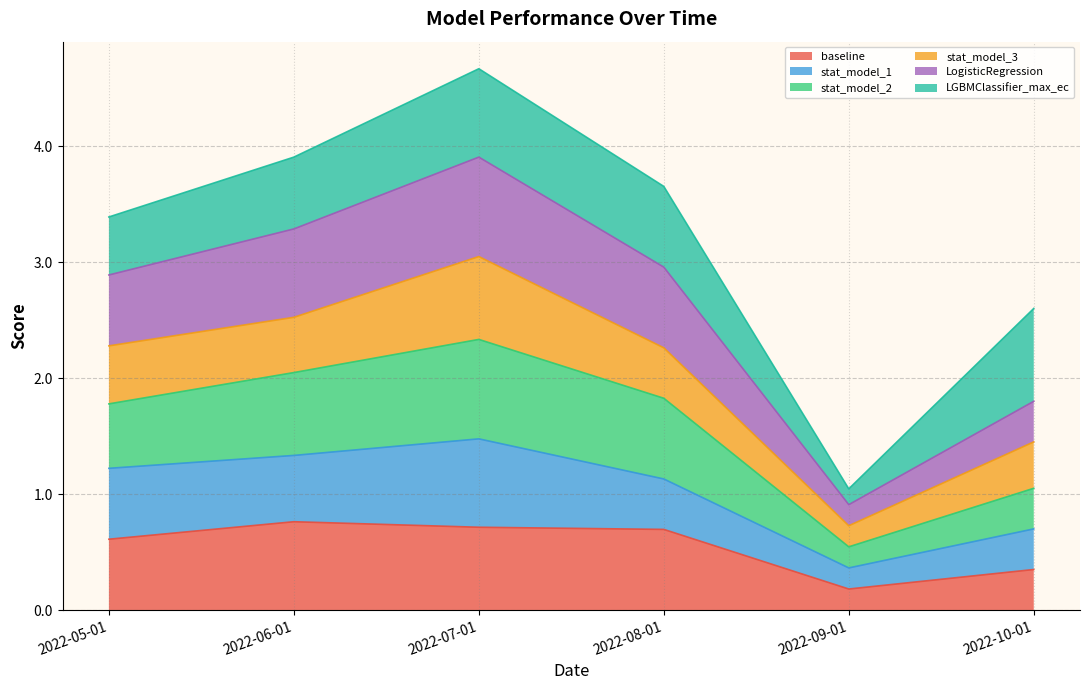

True or false: stat_model_2 and LogisticRegression intersect in this chart.

False